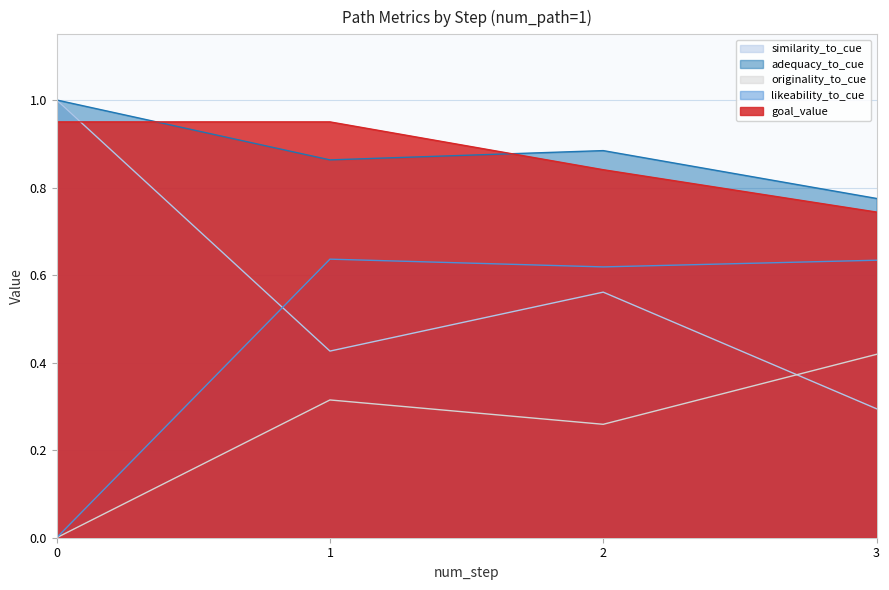

At which category is the sum across all series the highest?

1